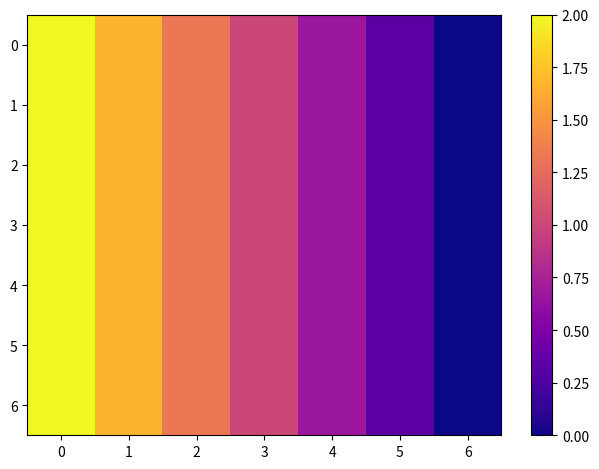

At how many categories does at least one series exceed 0?

6